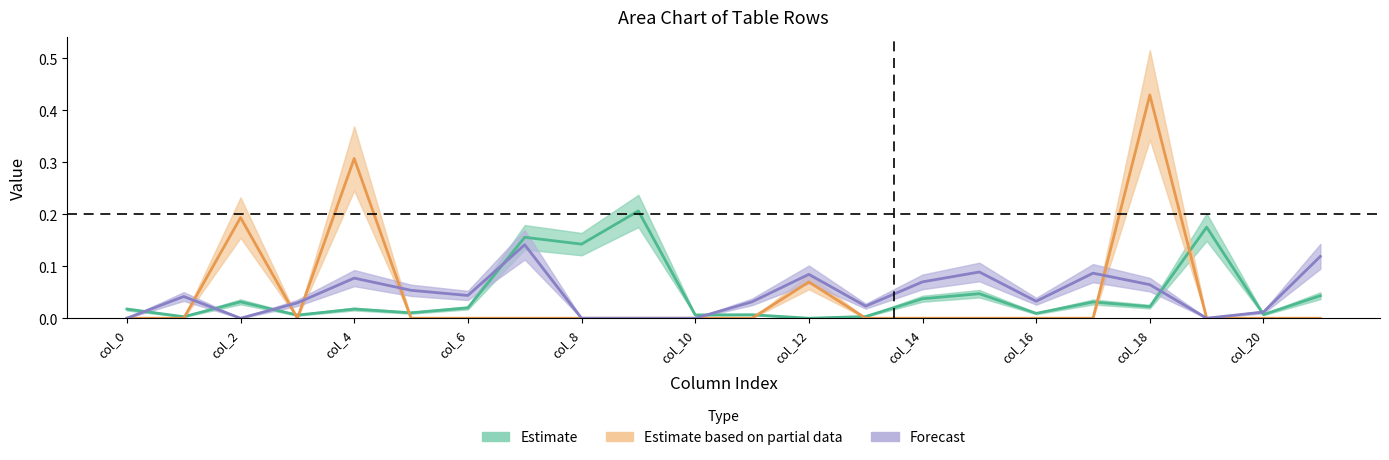

Which series ends up on top after the final intersection of Estimate and Estimate based on partial data?

Estimate